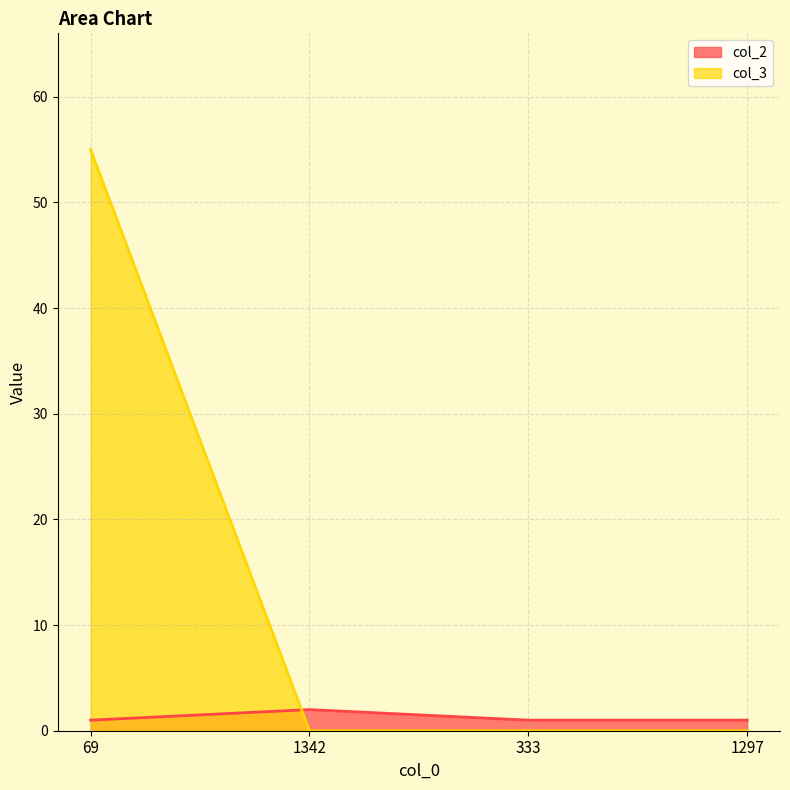

Which series ends up on top after the final intersection of col_2 and col_3?

col_2